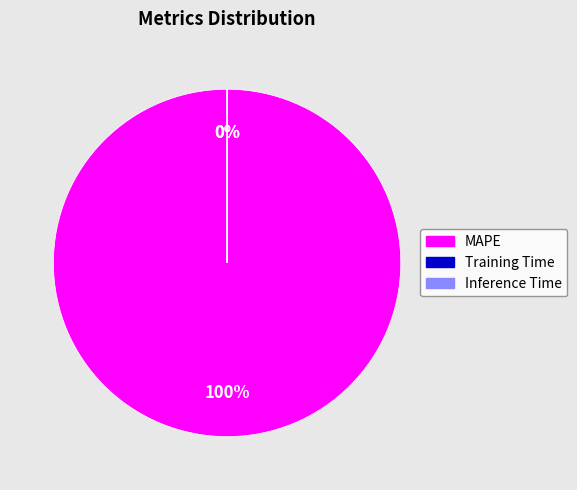

Count the number of slices in the pie.

3